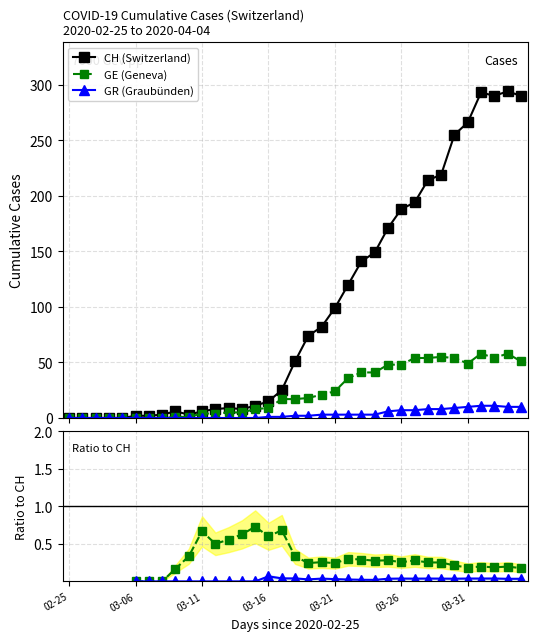

Which series has the largest range (max minus min)?

CH (Switzerland)